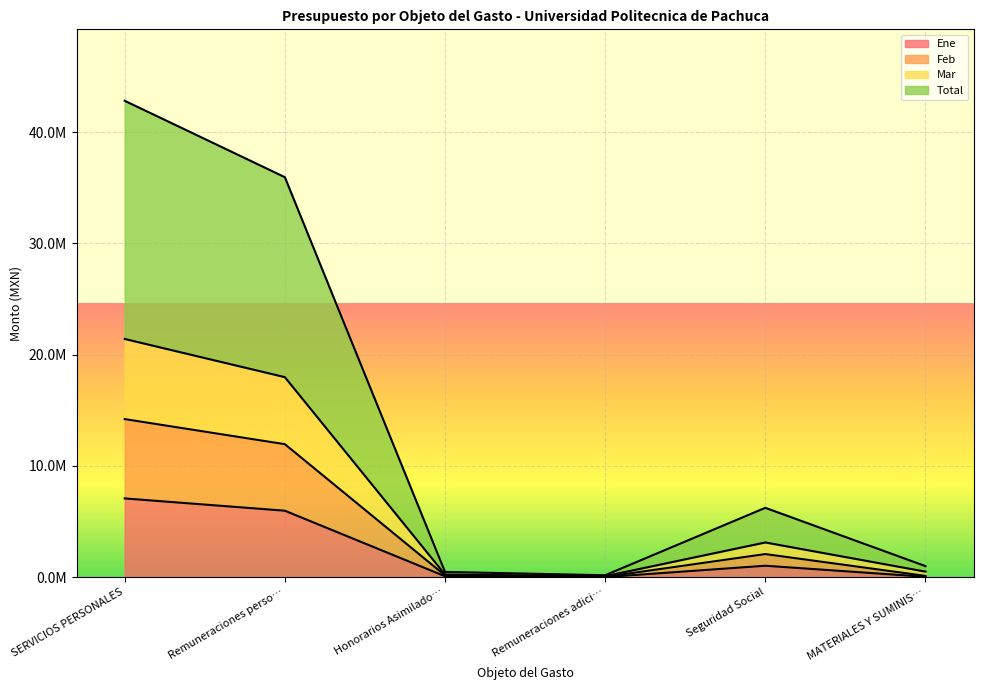

True or false: Ene has a value of 1022936.6 at Seguridad Social.

True